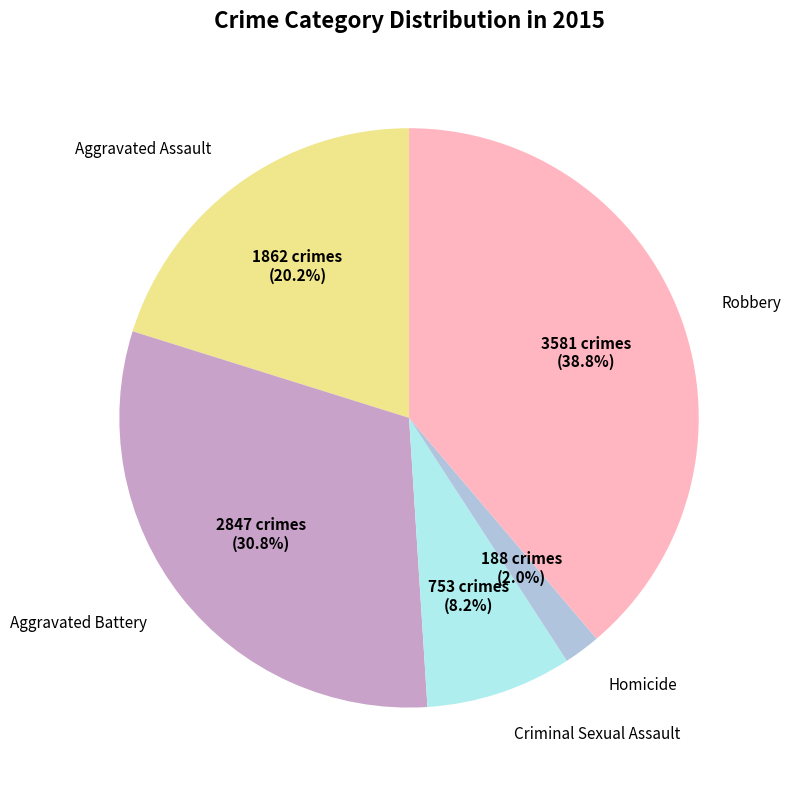

True or false: Robbery accounts for 39% of the total.

True